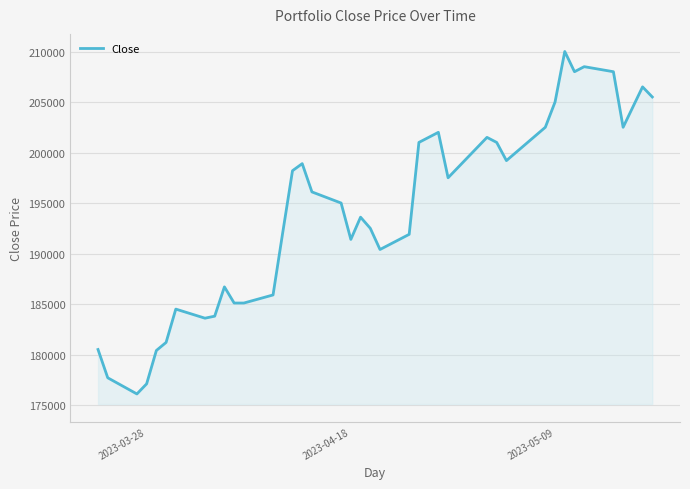

Does the chart display data point markers on the line(s)?

No